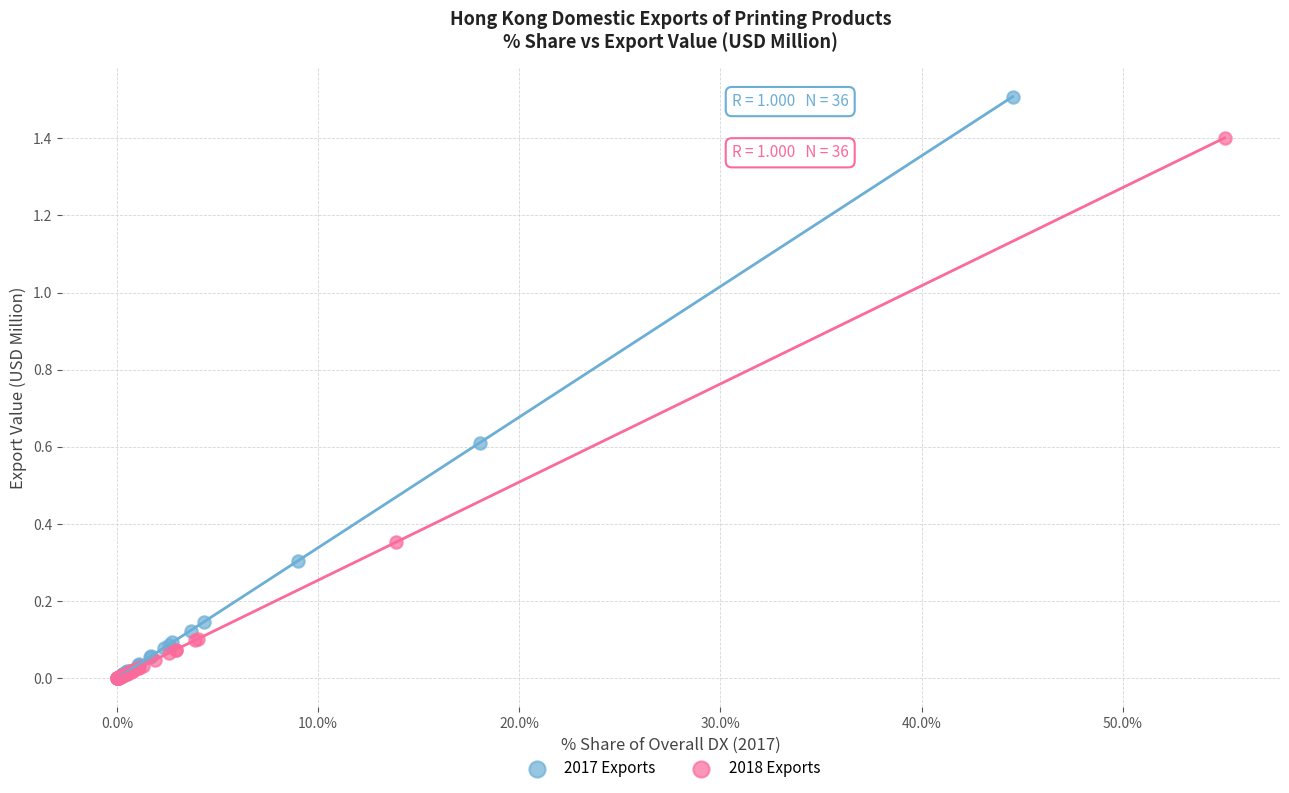

What are all the series names shown in the legend?

2017 Exports, 2018 Exports